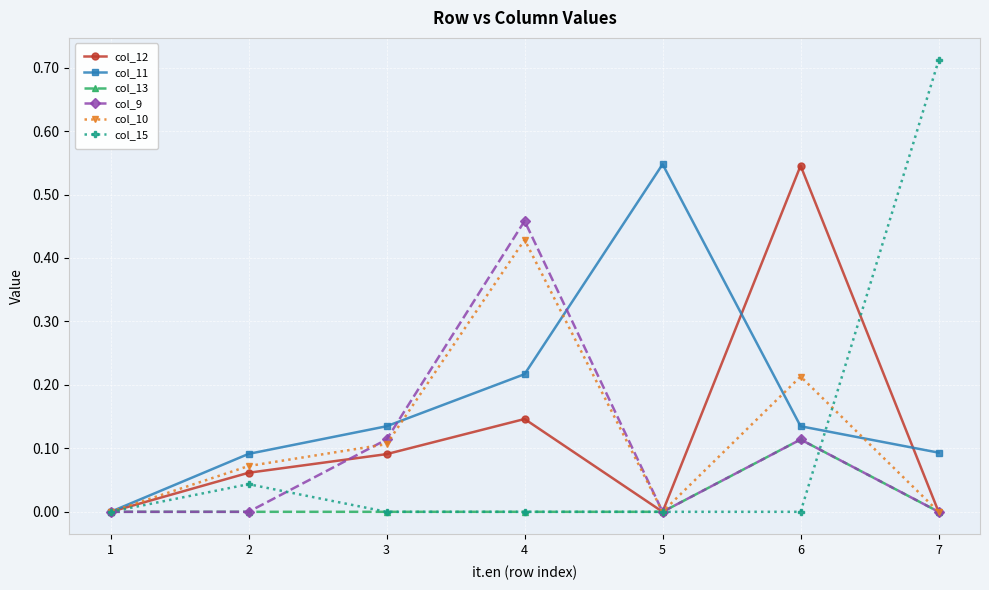

True or false: col_11 and col_15 cross at least once.

True